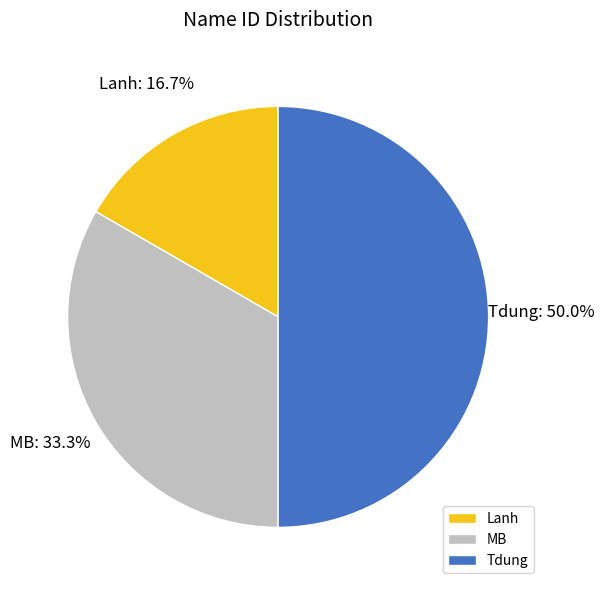

Does MB account for over 50% of the chart?

No